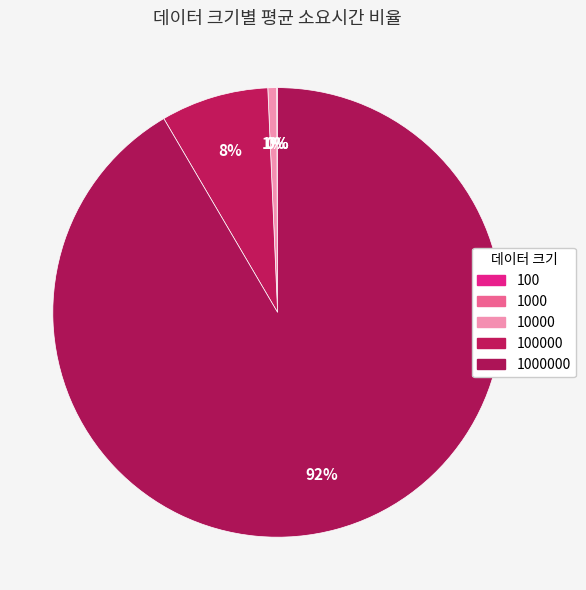

How much of the chart is everything except 1000?

99.9%